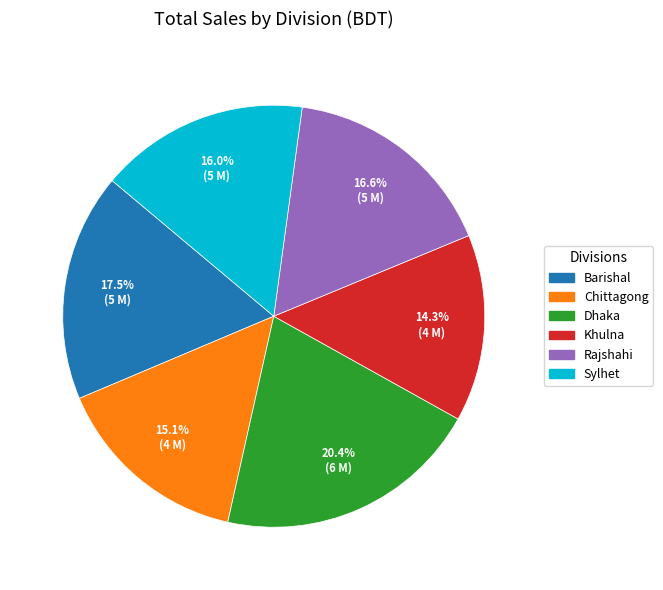

Do Rajshahi and Khulna together represent more than half of the pie?

No